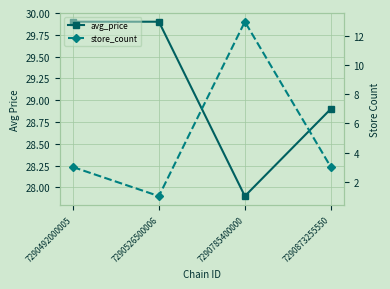

Does the chart have visible grid lines?

Yes